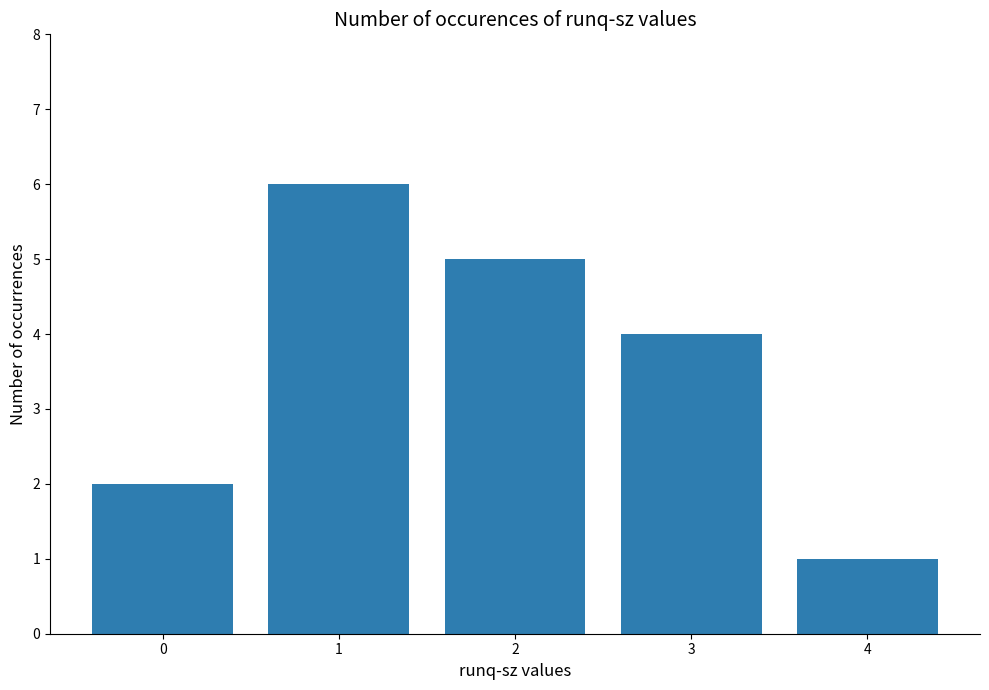

True or false: the data shows 5 at 3.

False